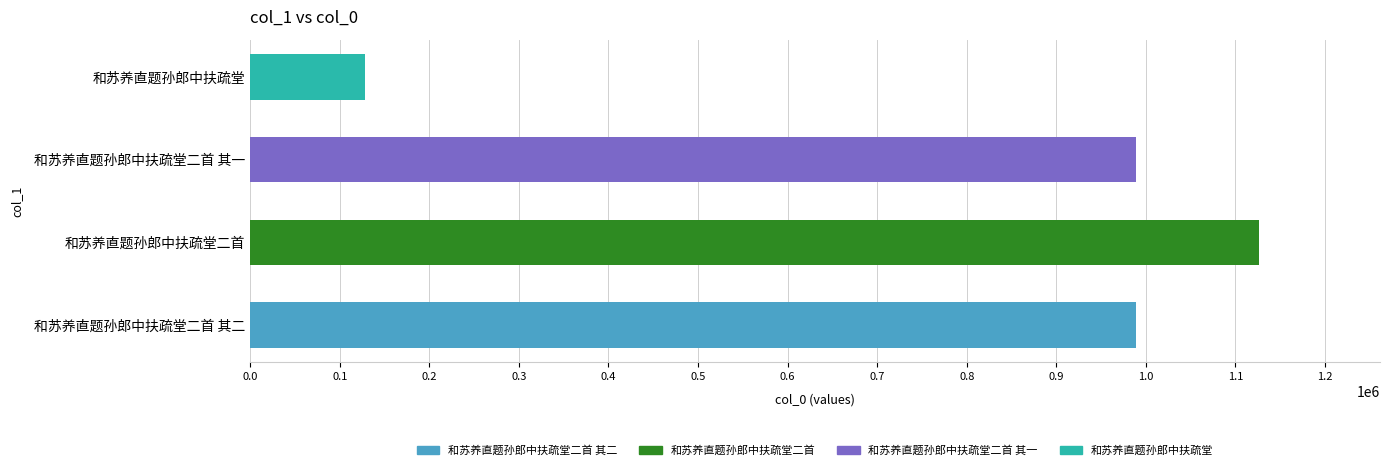

How many data points are less than 988677?

2